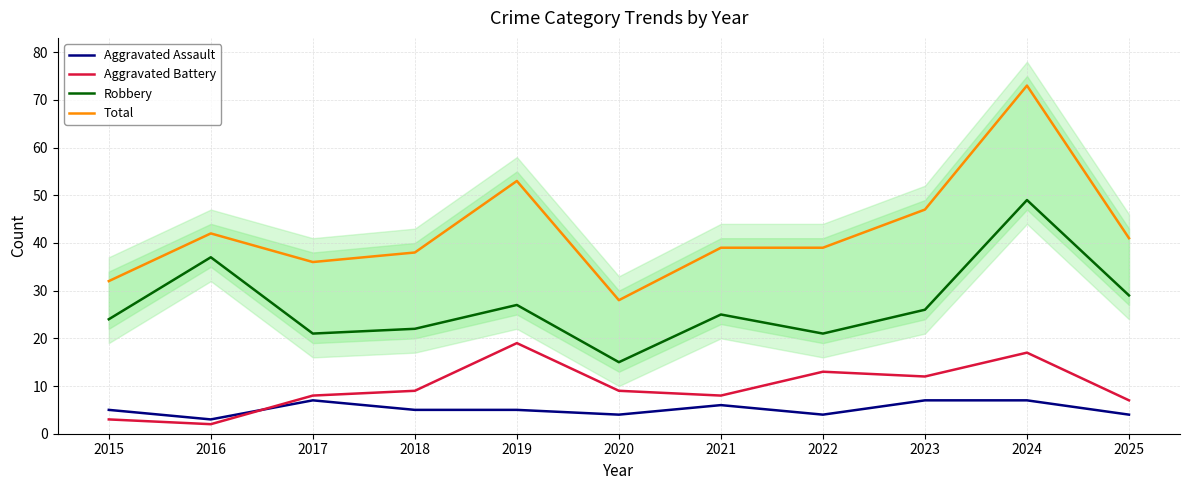

What is the total value across all series at 2022?

77